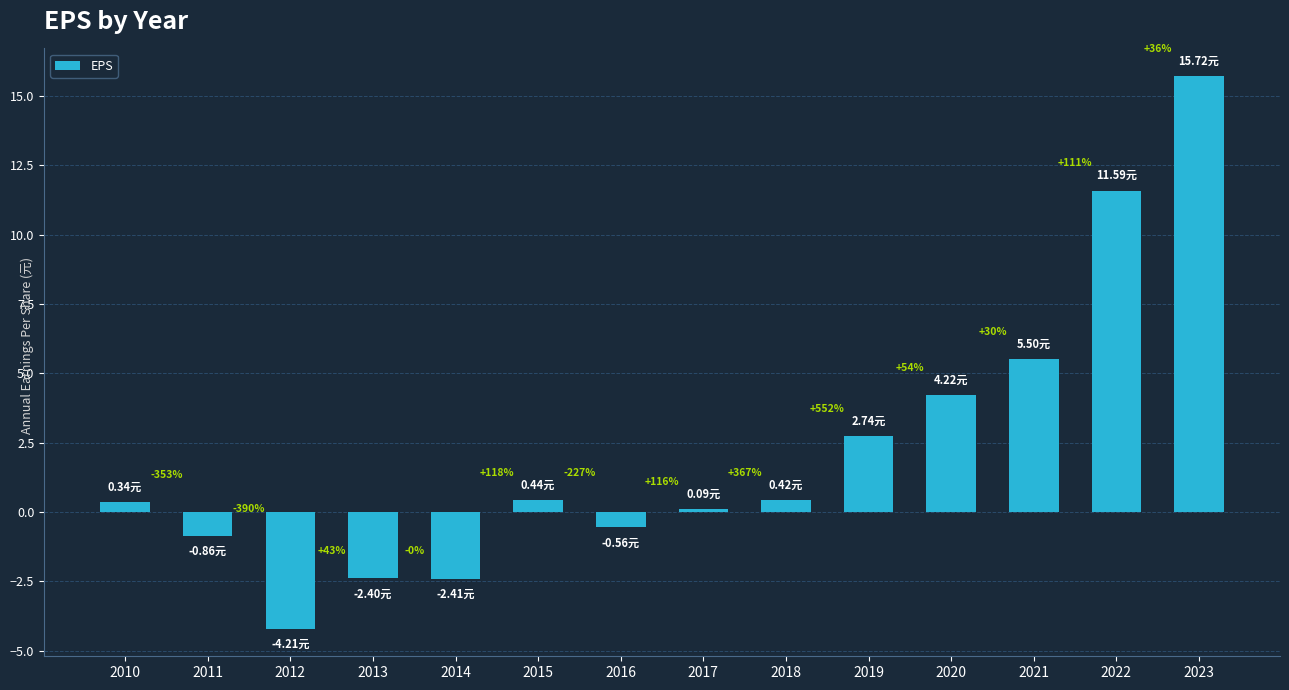

How many bars are there in total?

14